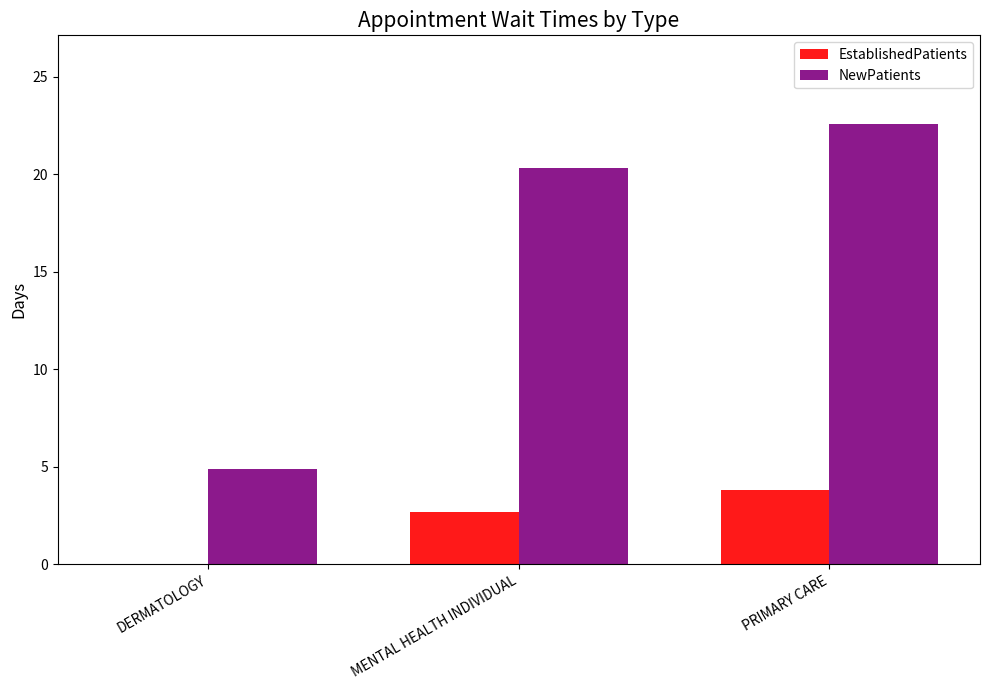

Where is NewPatients nearest to the value 13?

MENTAL HEALTH INDIVIDUAL